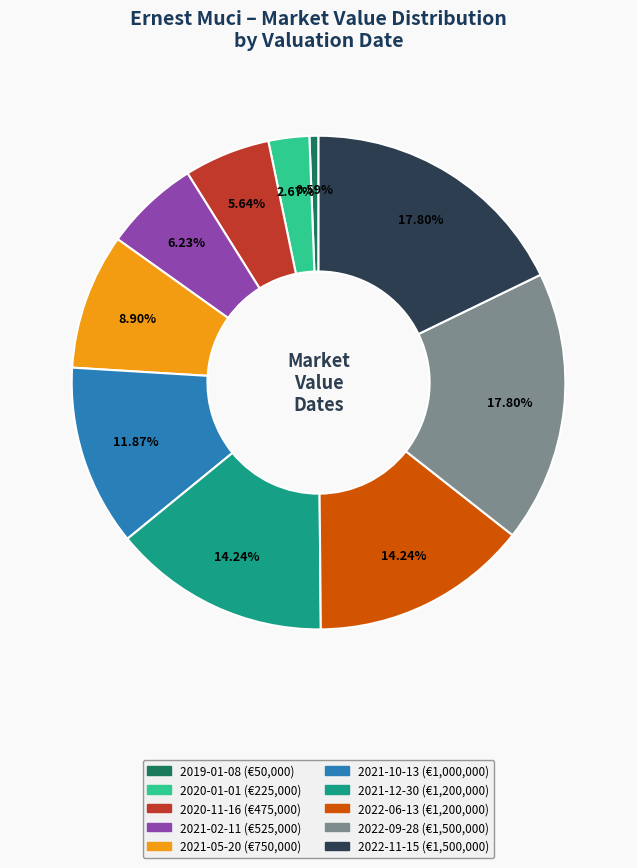

Is the sum of 2021-10-13 and 2022-06-13 greater than half?

No